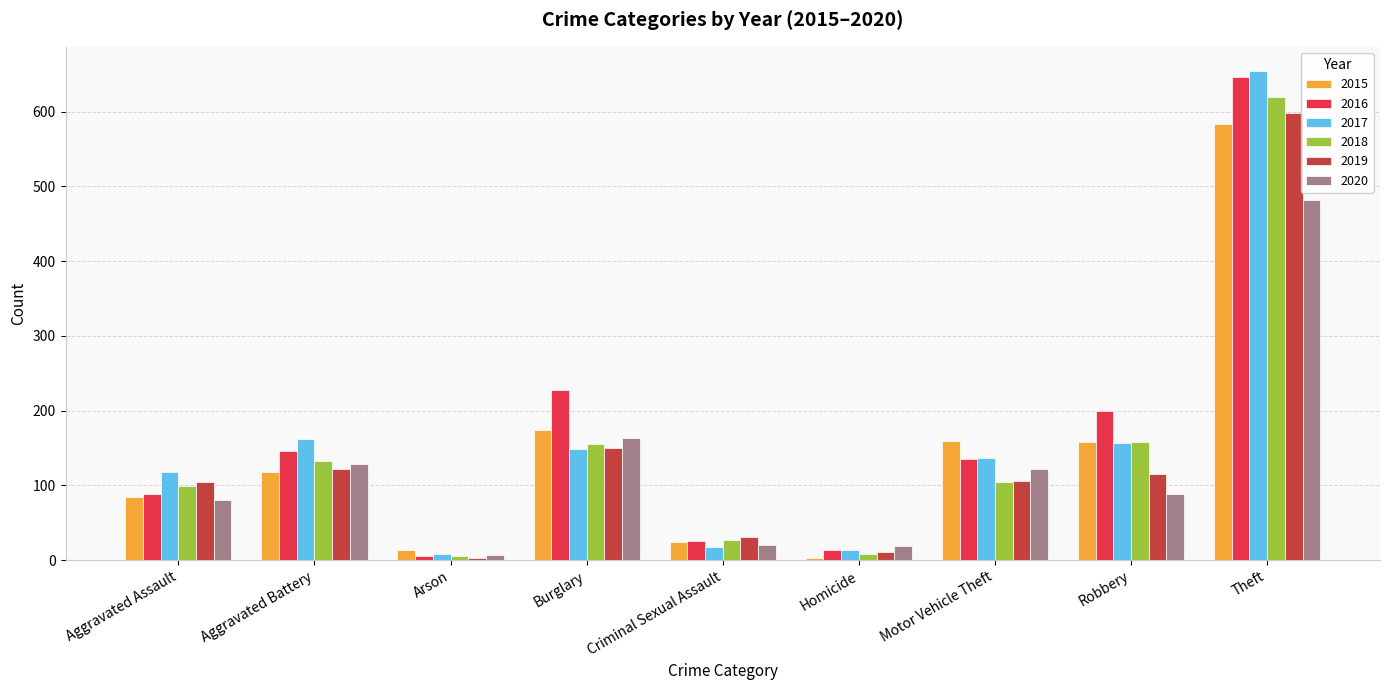

Which category has the lowest value in the 2015 series?

Homicide